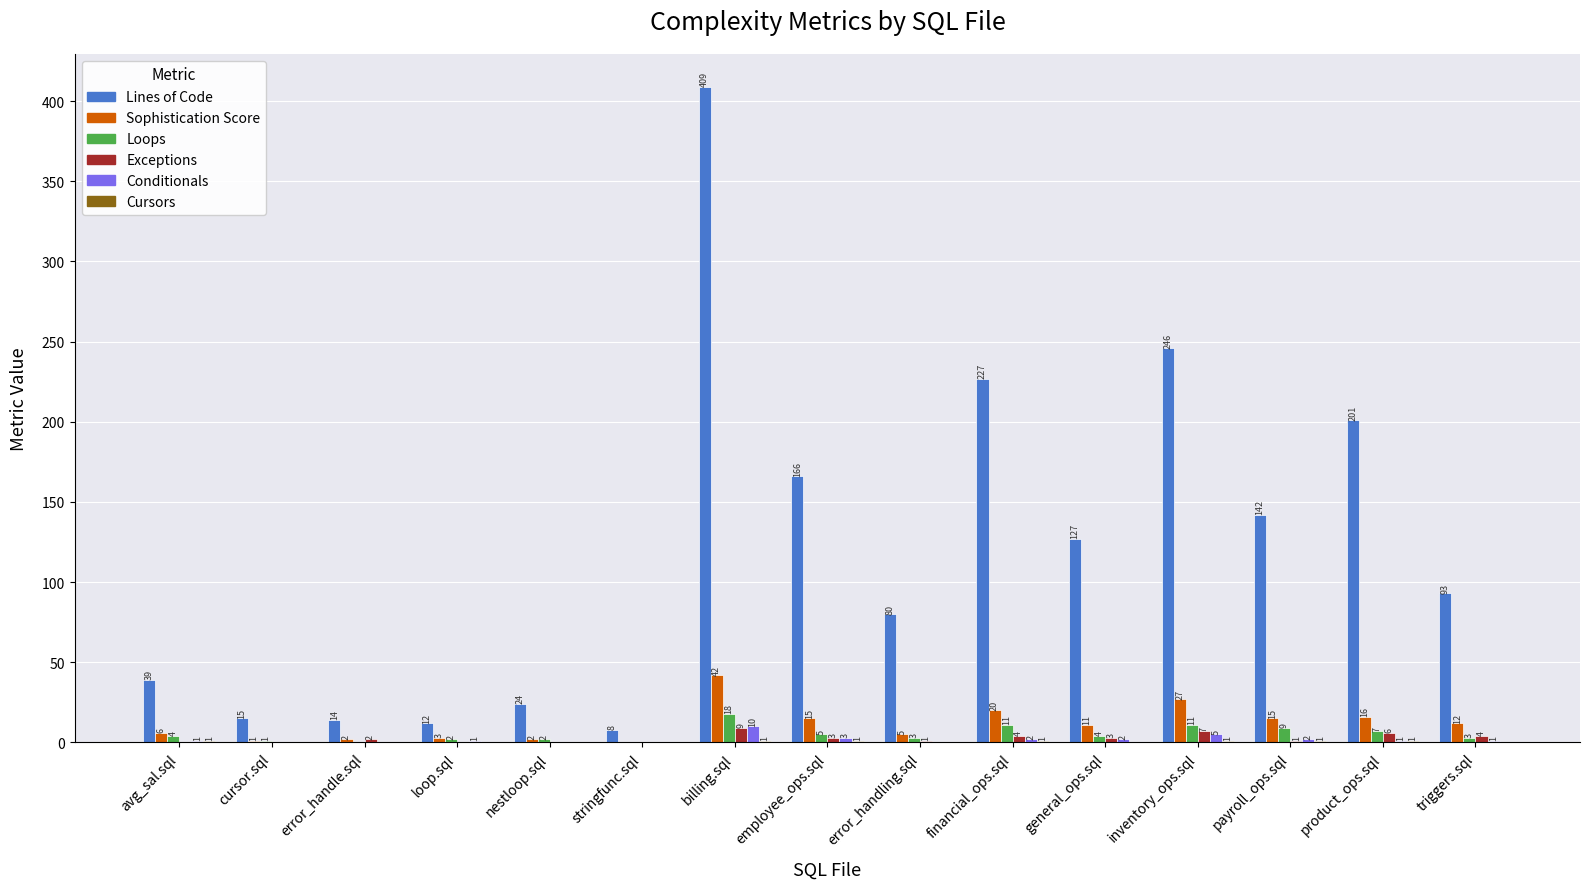

What is the maximum value for Loops?

18